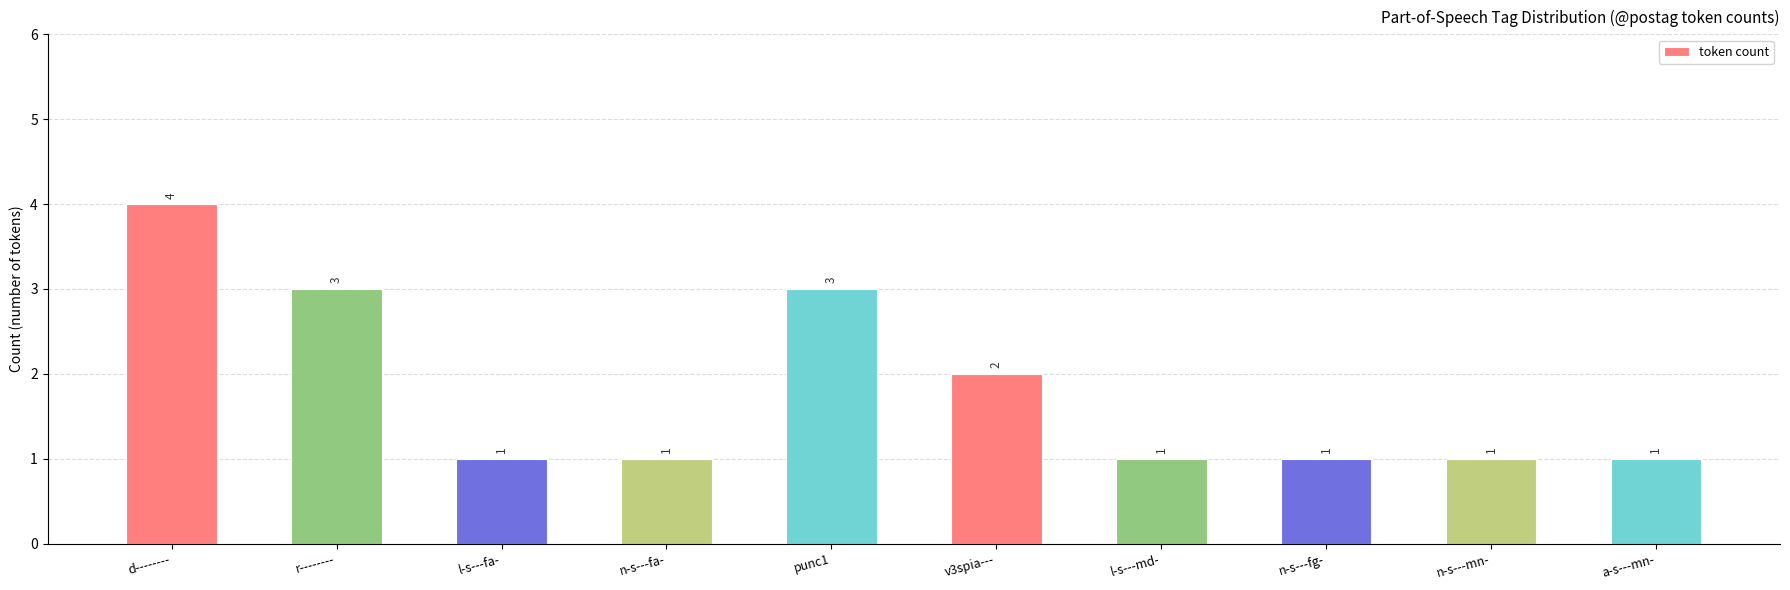

What is the label of the 6th bar from the left?

v3spia---